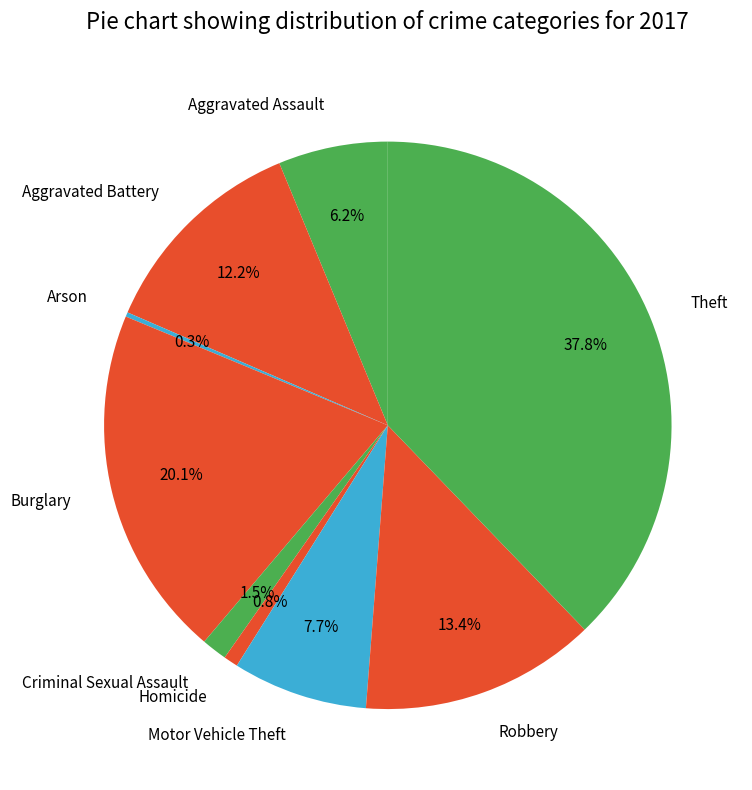

To the nearest percent, what is the difference between the Motor Vehicle Theft and Burglary slice percentages?

12%